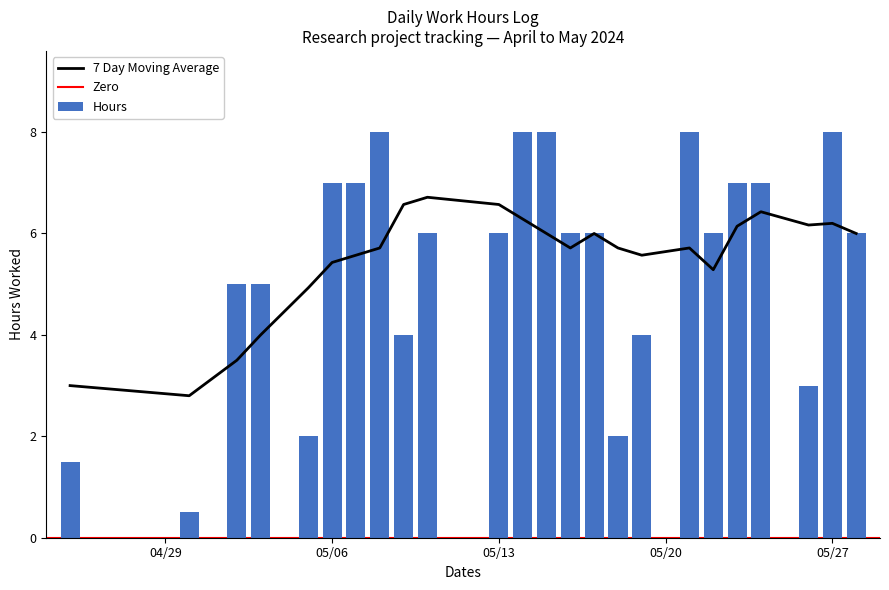

The chart shows a value of 7.0 at 2024-05-24. True or false?

True